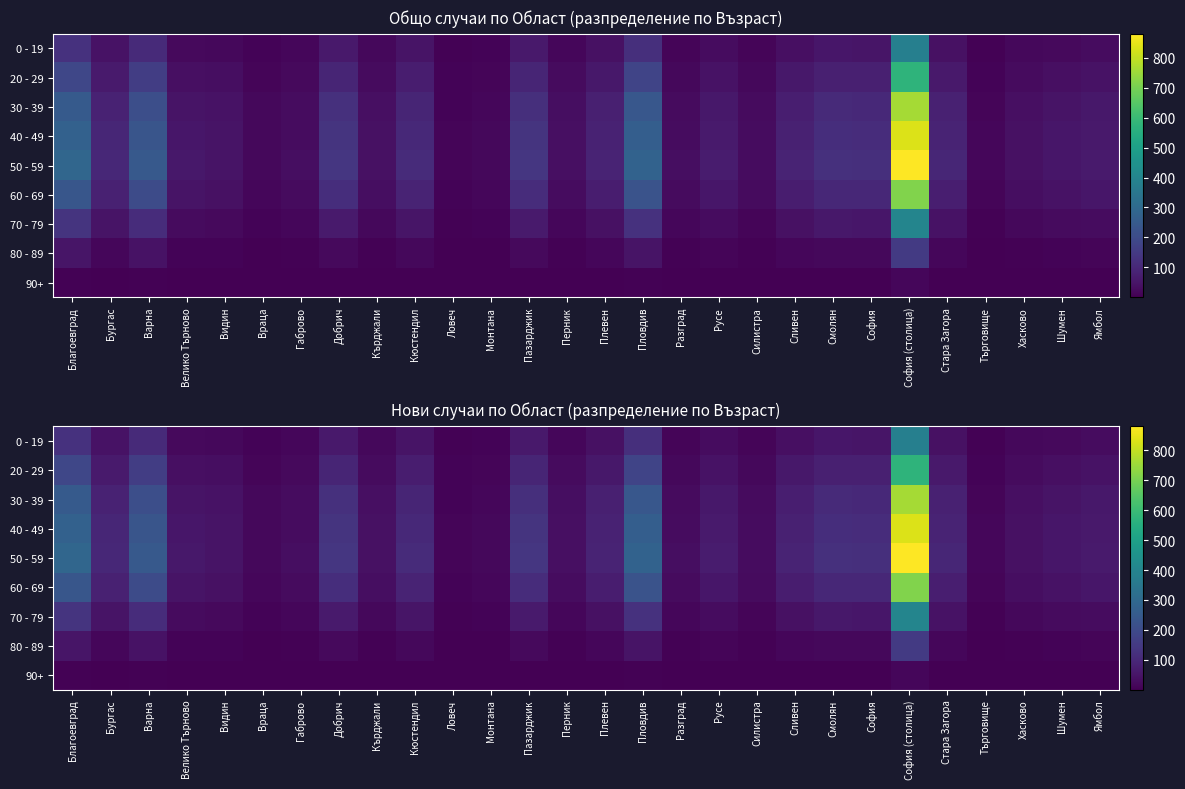

Rank the series at София from lowest to highest value.

90+, 80 - 89, 0 - 19, 70 - 79, 20 - 29, 60 - 69, 30 - 39, 40 - 49, 50 - 59